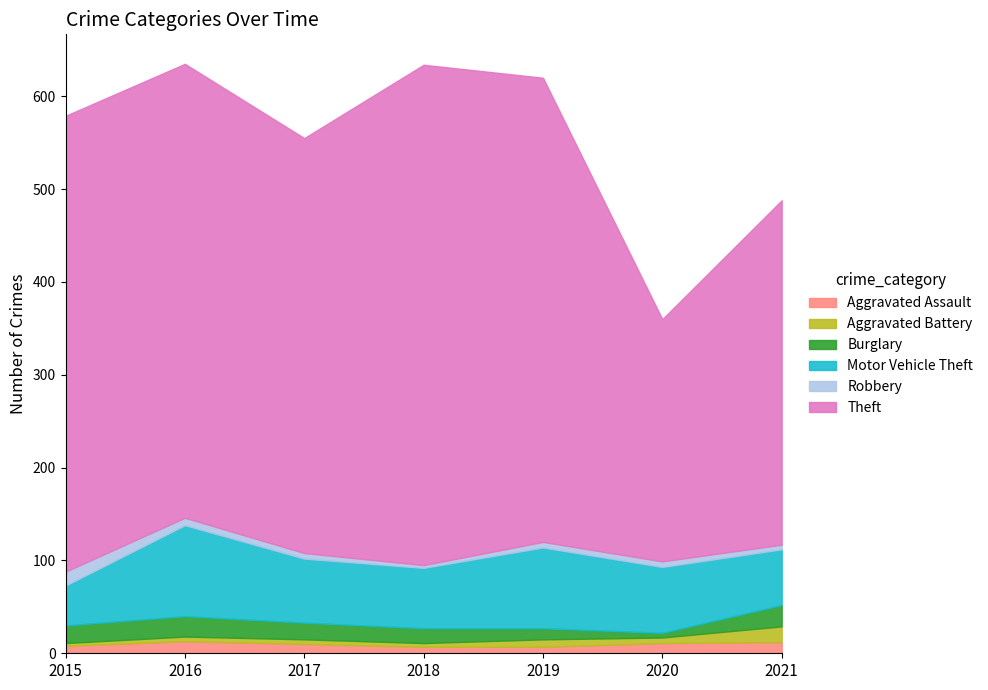

At which label does Motor Vehicle Theft reach its peak?

2016